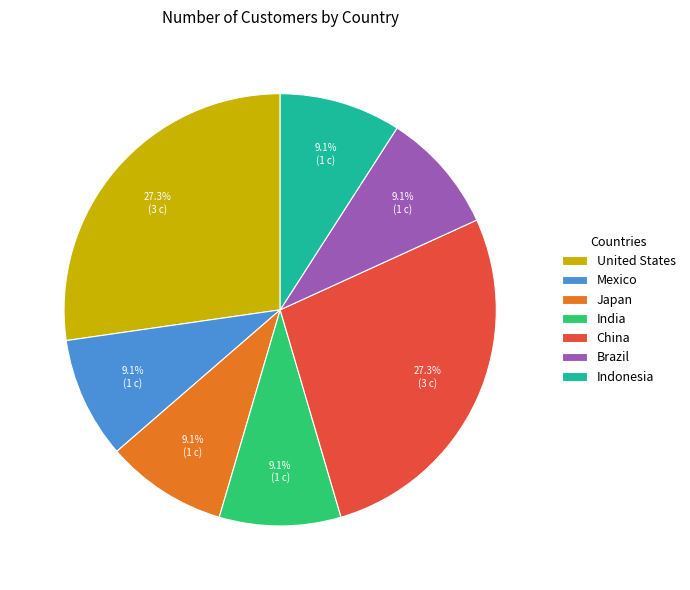

The Brazil slice represents 9% of the pie. True or false?

True